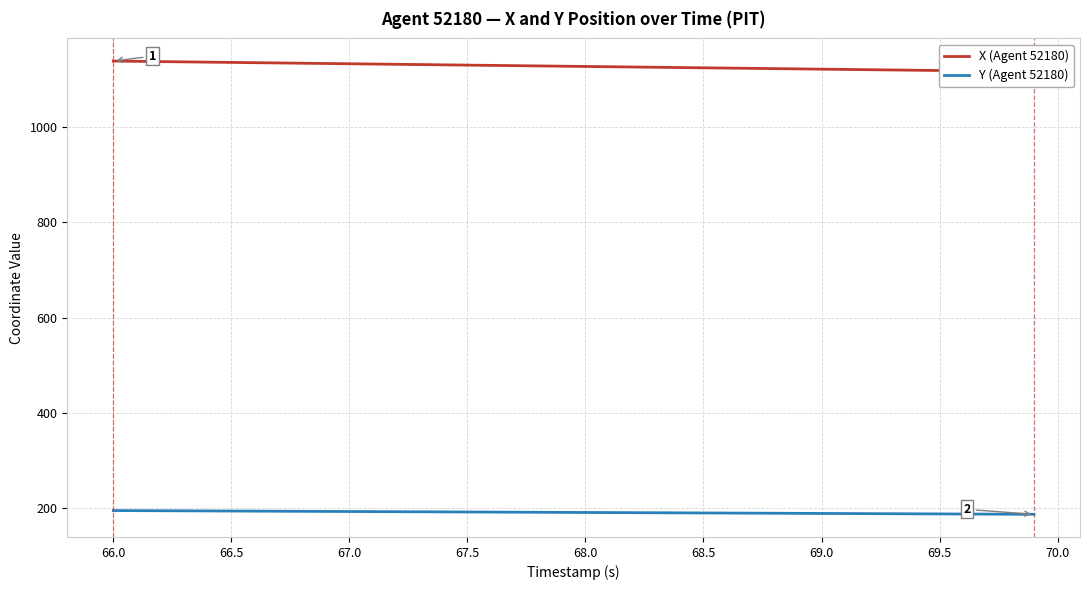

Which series has the largest range (max minus min)?

X (Agent 52180)